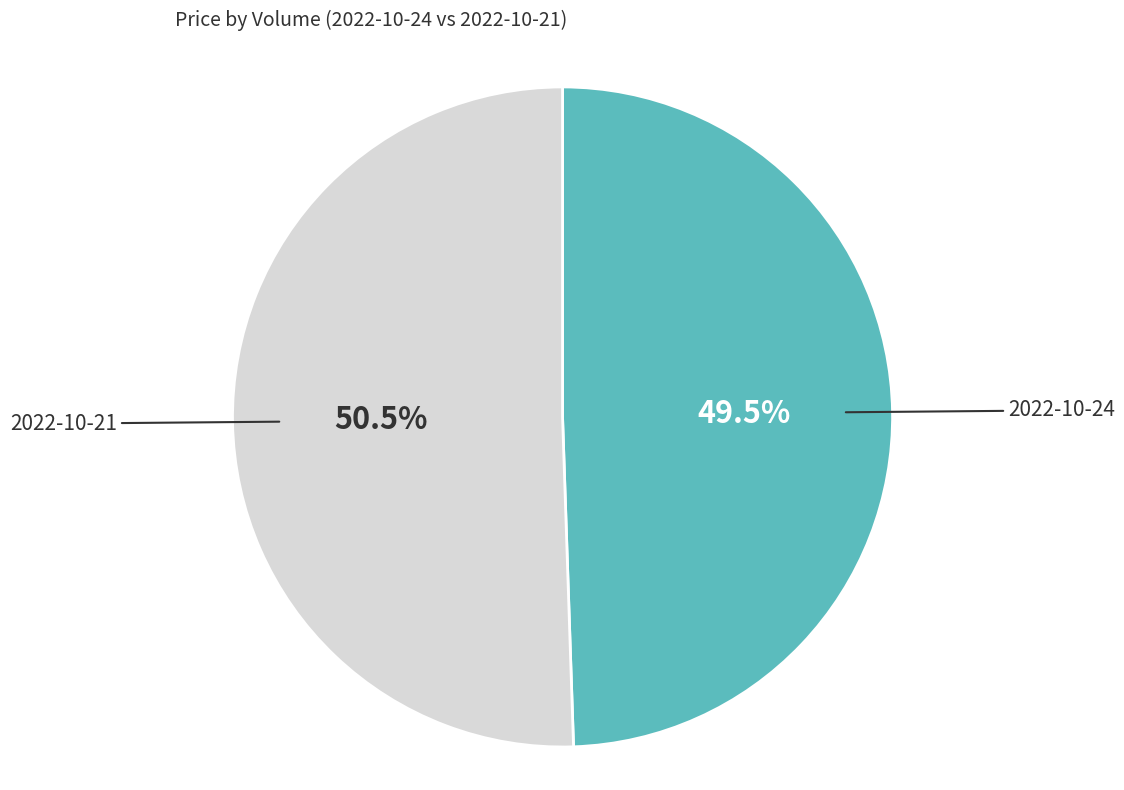

Which category accounts for the majority?

2022-10-21